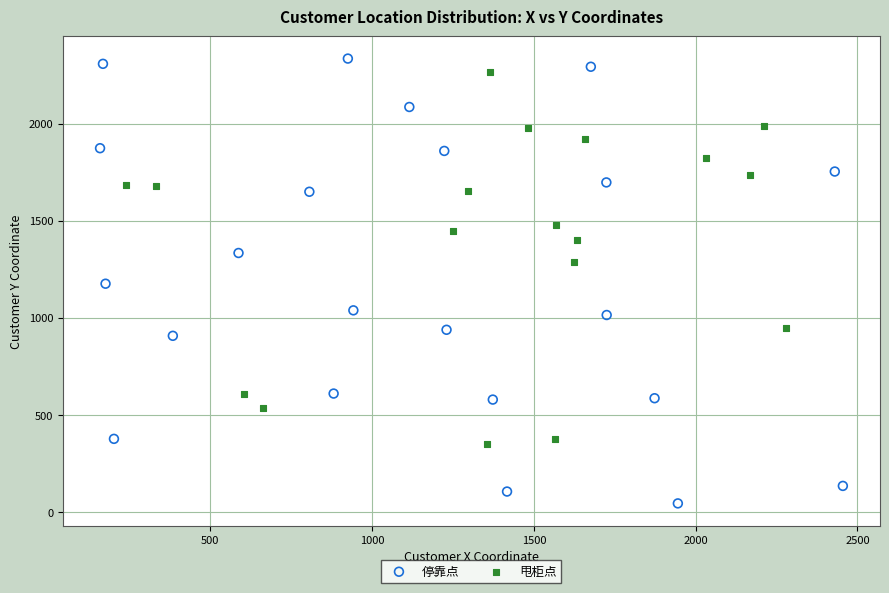

Which series contains the highest Y value?

停靠点